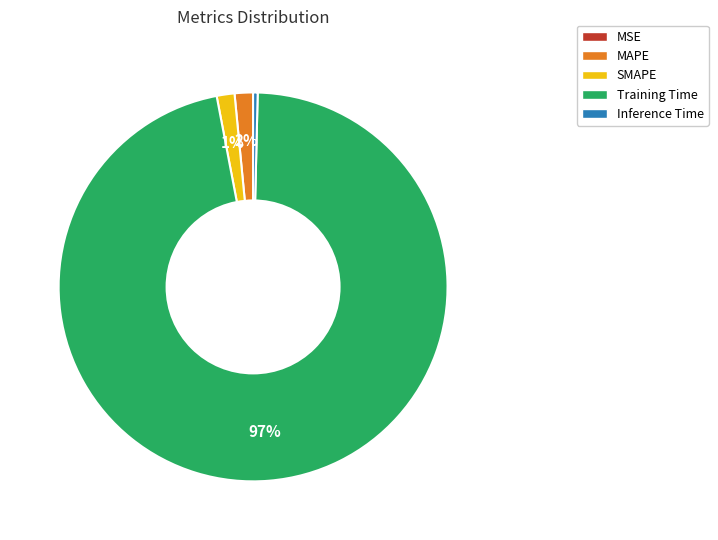

To the nearest percent, what portion does Training Time represent?

97%